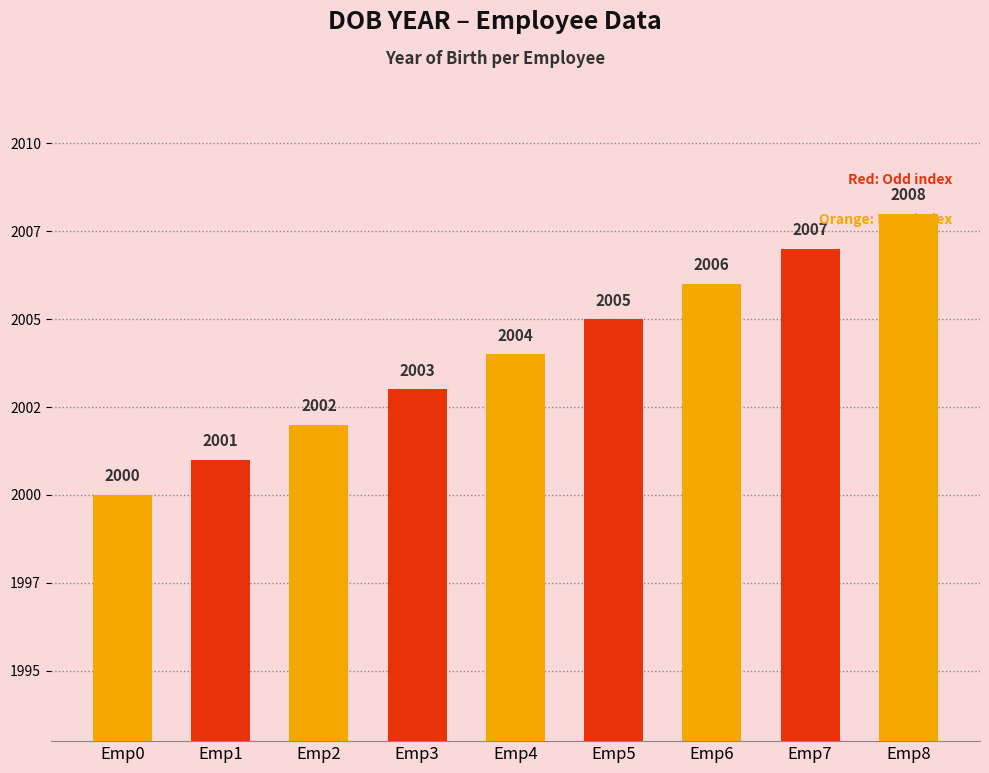

Does the chart contain any negative values?

No